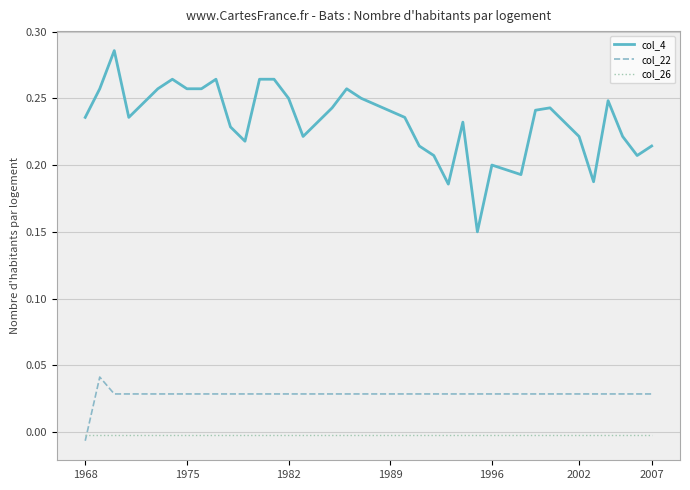

After their last crossing, which series has the higher values: col_22 or col_26?

col_22